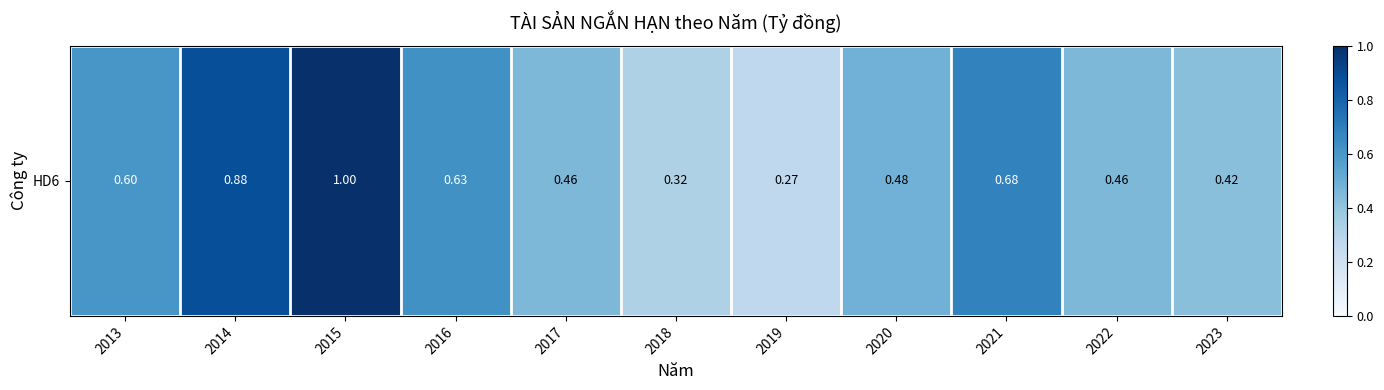

Reading left to right, extract all data points from this chart.

0.6	0.9	1.0	0.6	0.5	0.3	0.3	0.5	0.7	0.5	0.4